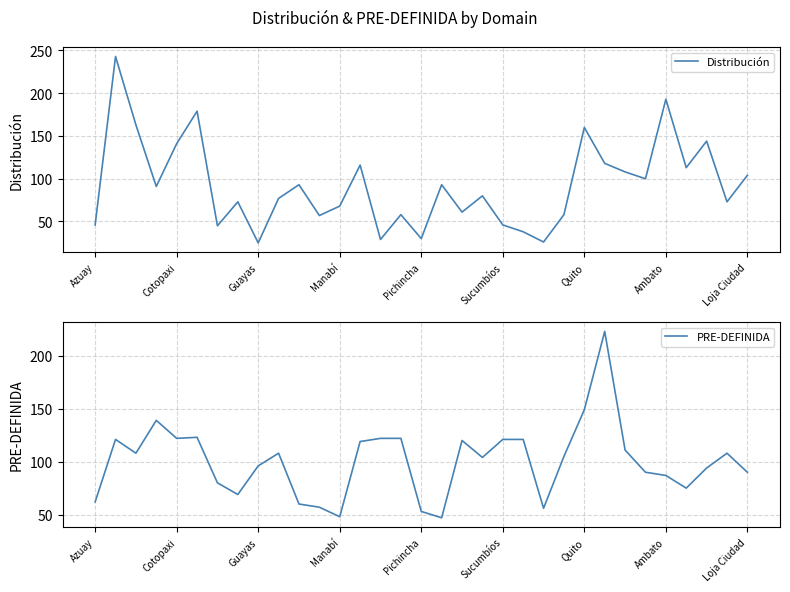

At how many categories does at least one series exceed 197?

2